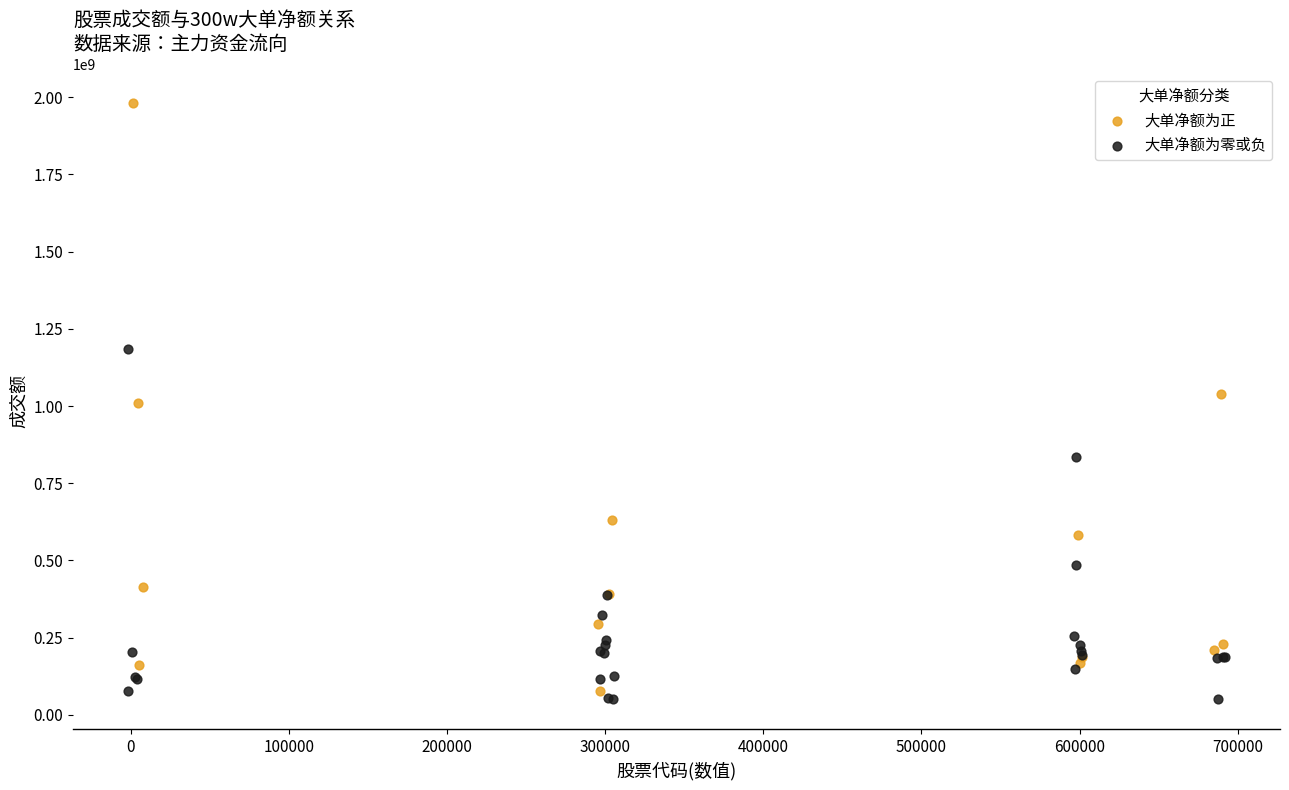

Which series has the widest spread of Y values?

大单净额为正